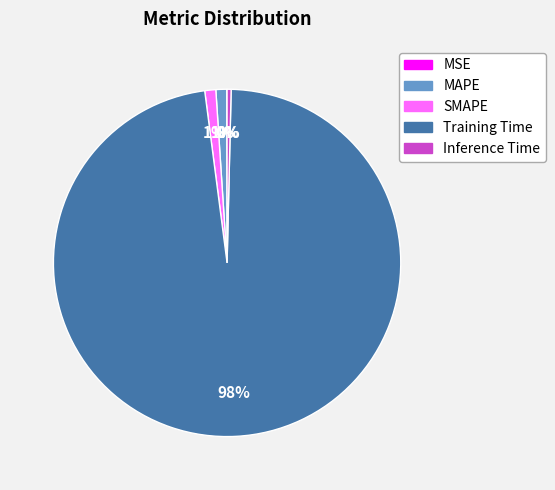

Do Inference Time and Training Time together represent more than half of the pie?

Yes